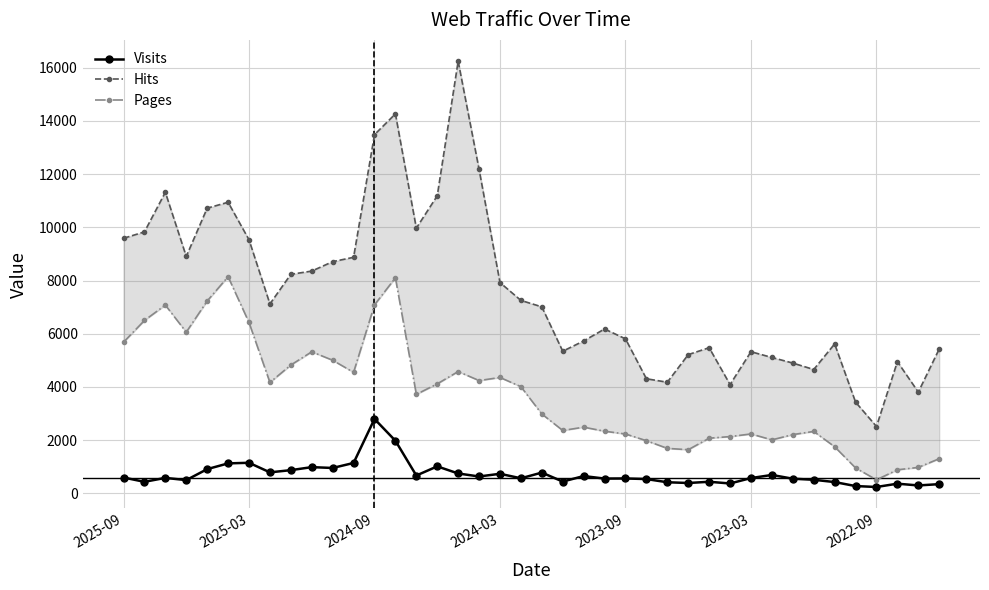

Which has a higher value, 27 or 29?

27